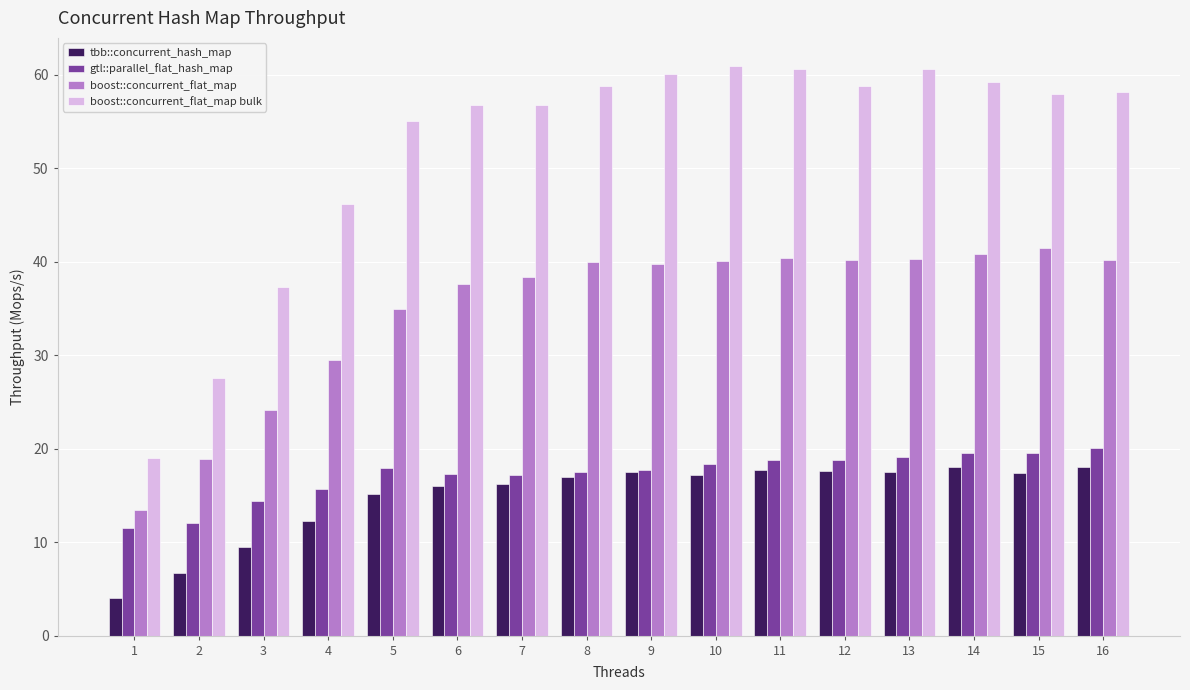

Which series changed the most between 5 and 8?

boost::concurrent_flat_map